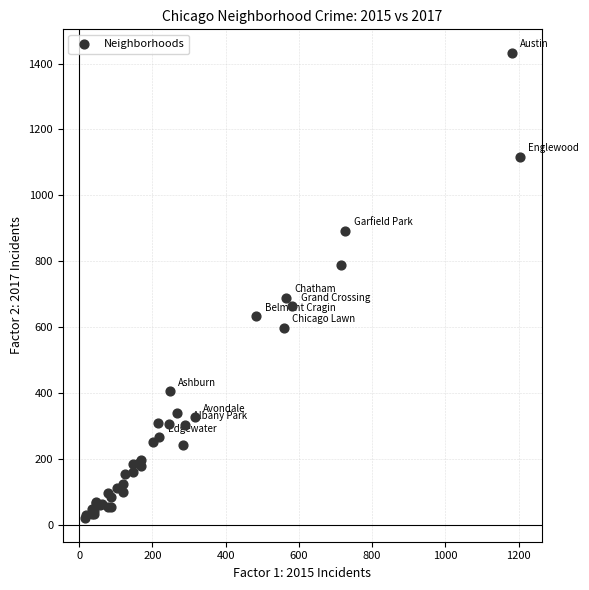

What Y value in the scatter plot is closest to 727?

690